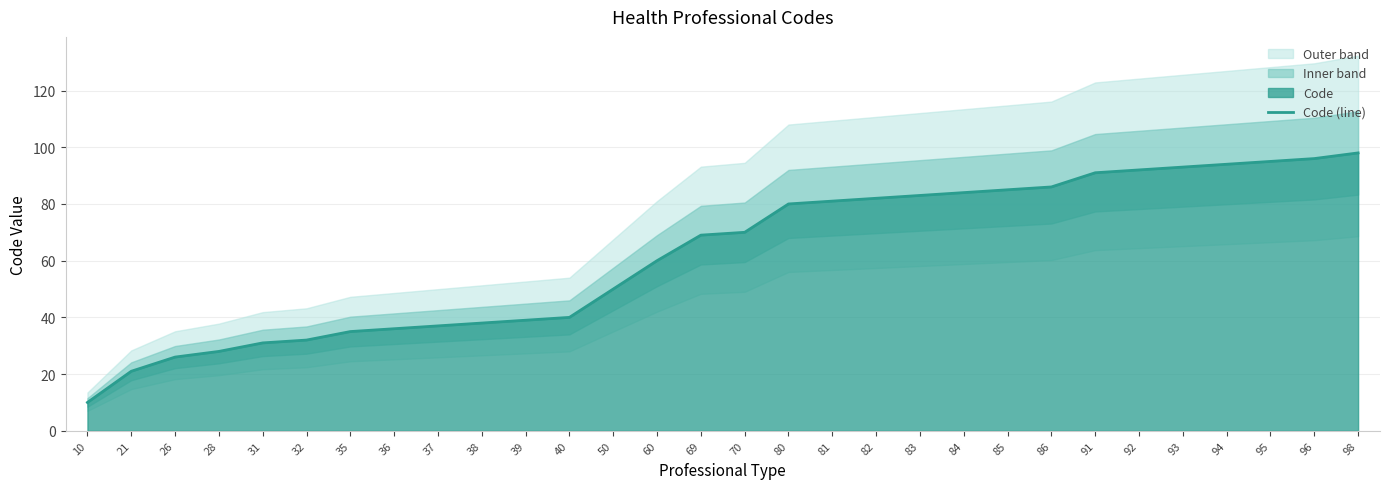

Reading left to right, extract all data points from this chart.

10=10	21=21	26=26	28=28	31=31	32=32	35=35	36=36	37=37	38=38	39=39	40=40	50=50	60=60	69=69	70=70	80=80	81=81	82=82	83=83	84=84	85=85	86=86	91=91	92=92	93=93	94=94	95=95	96=96	98=98